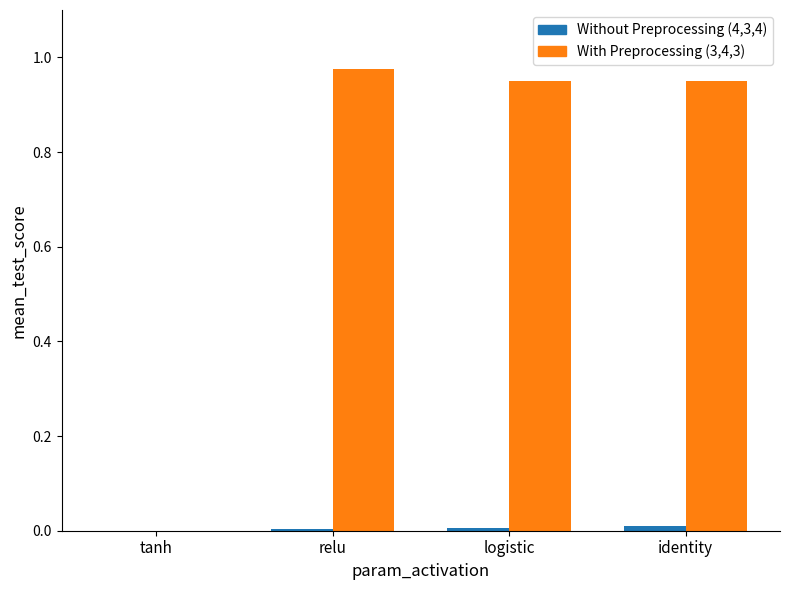

What is the difference between the highest and lowest values at identity?

0.9